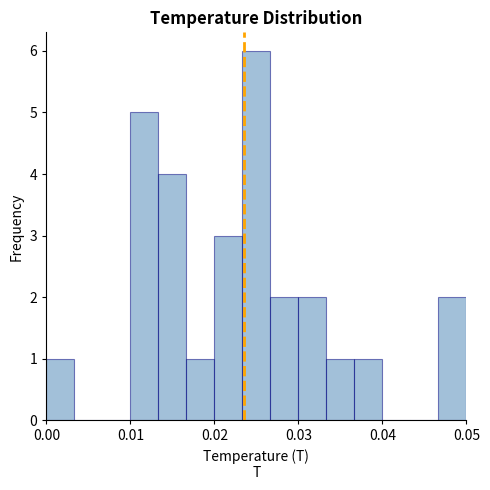

Read against the x-axis, roughly where is the centre of the tallest bar?

0.025